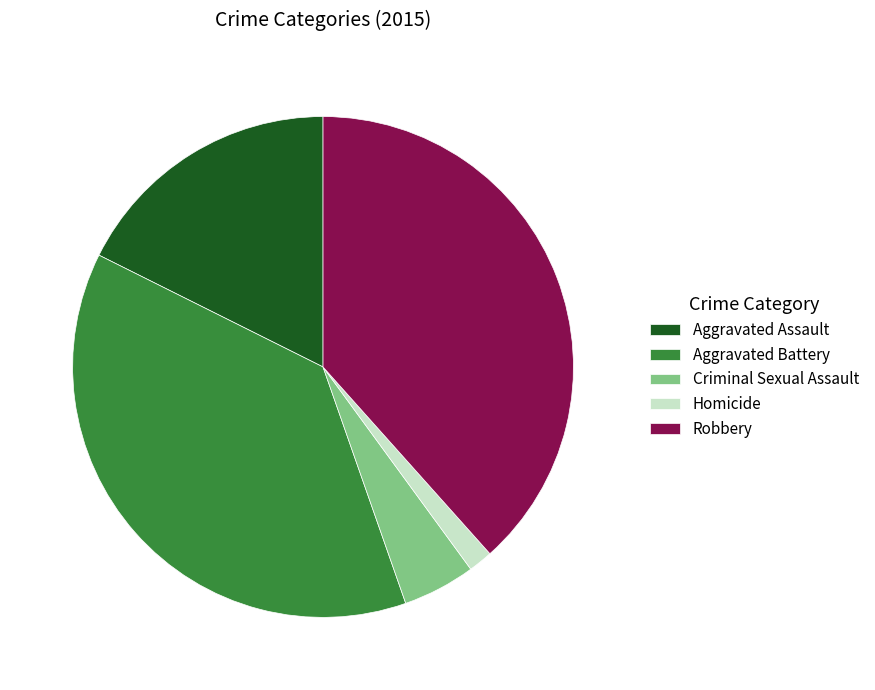

How many slices are in this pie chart?

5